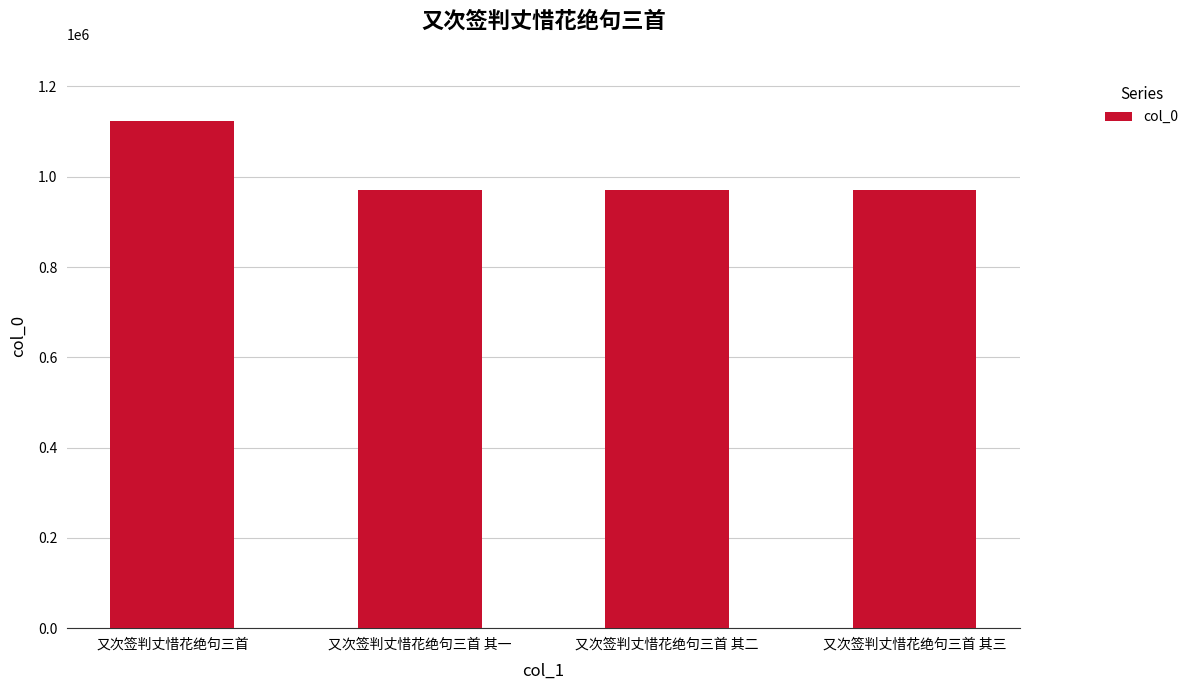

What is the maximum value shown in the chart?

1123979